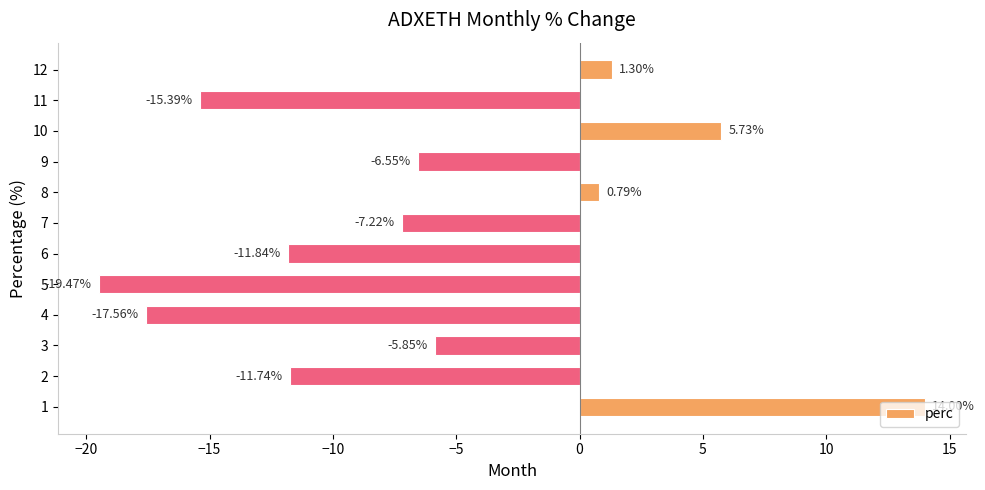

Which category has the highest value across all series?

1